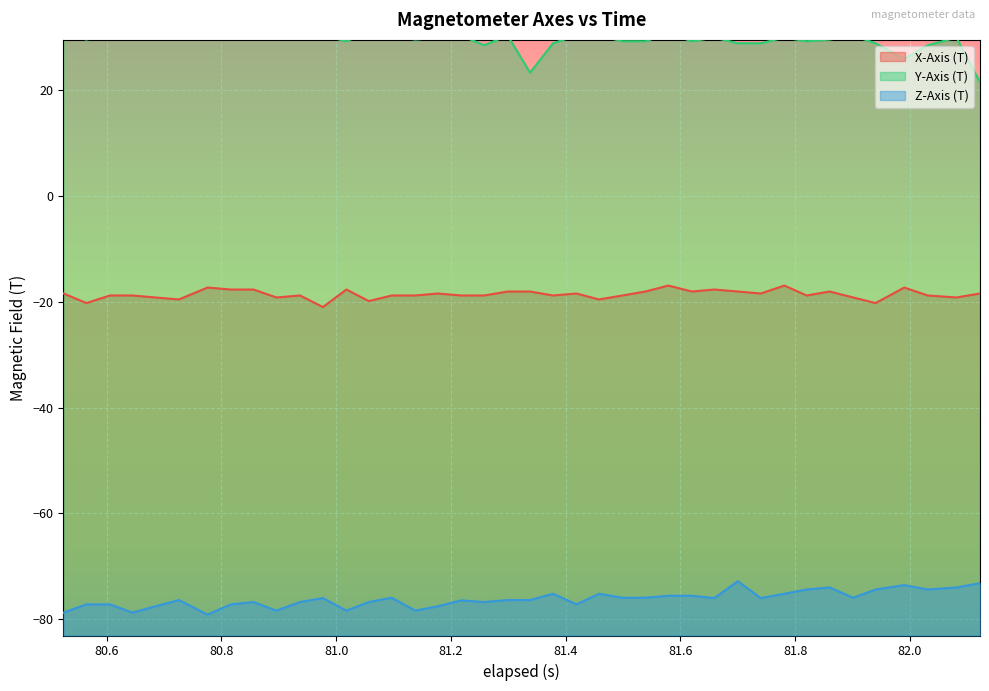

True or false: Y-Axis (T) has more than 1 interior local peaks.

True